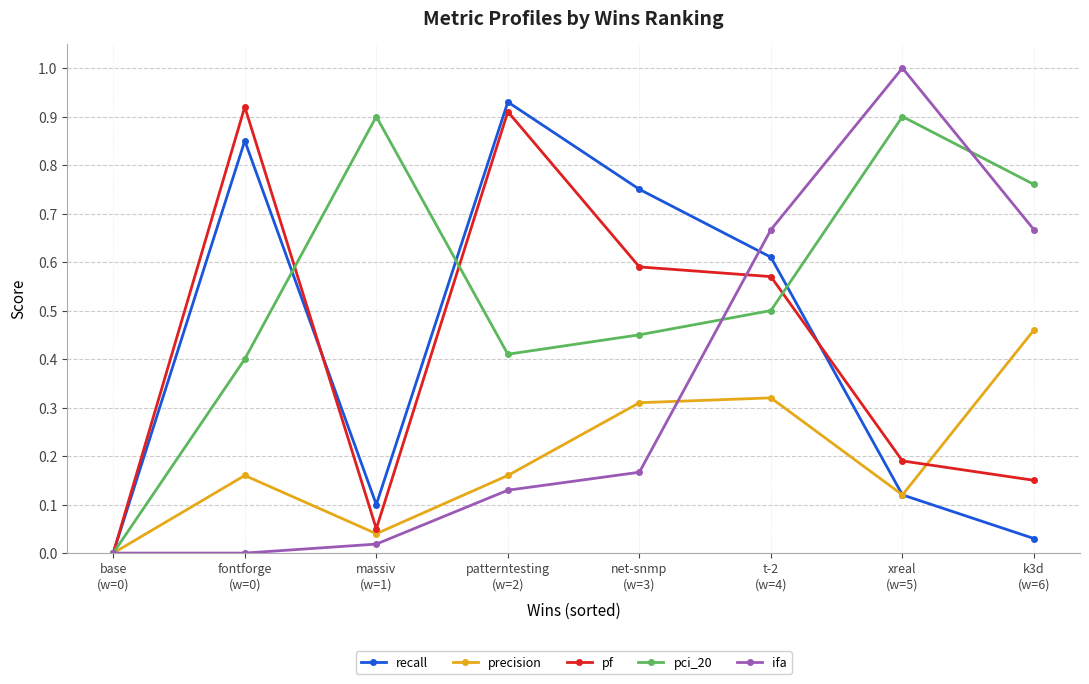

Which series has the widest spread of values?

ifa